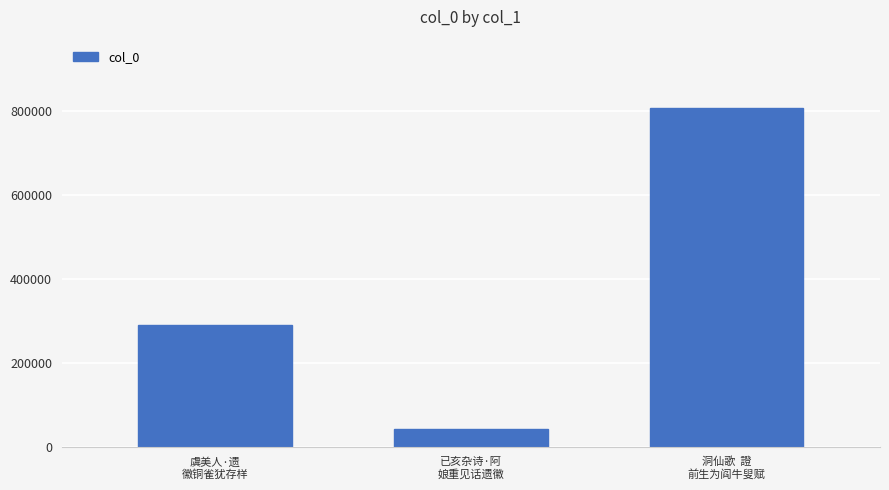

Reading right to left, extract all data points from this chart.

807190	42027	291424